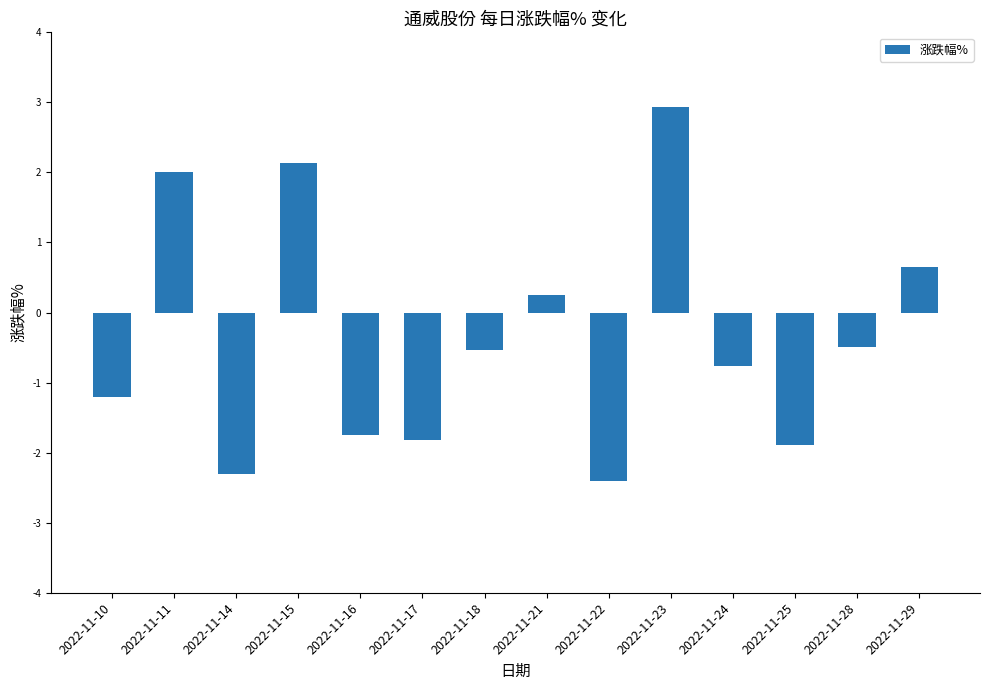

What is the change in value from 2022-11-10 to 2022-11-24?

+0.4